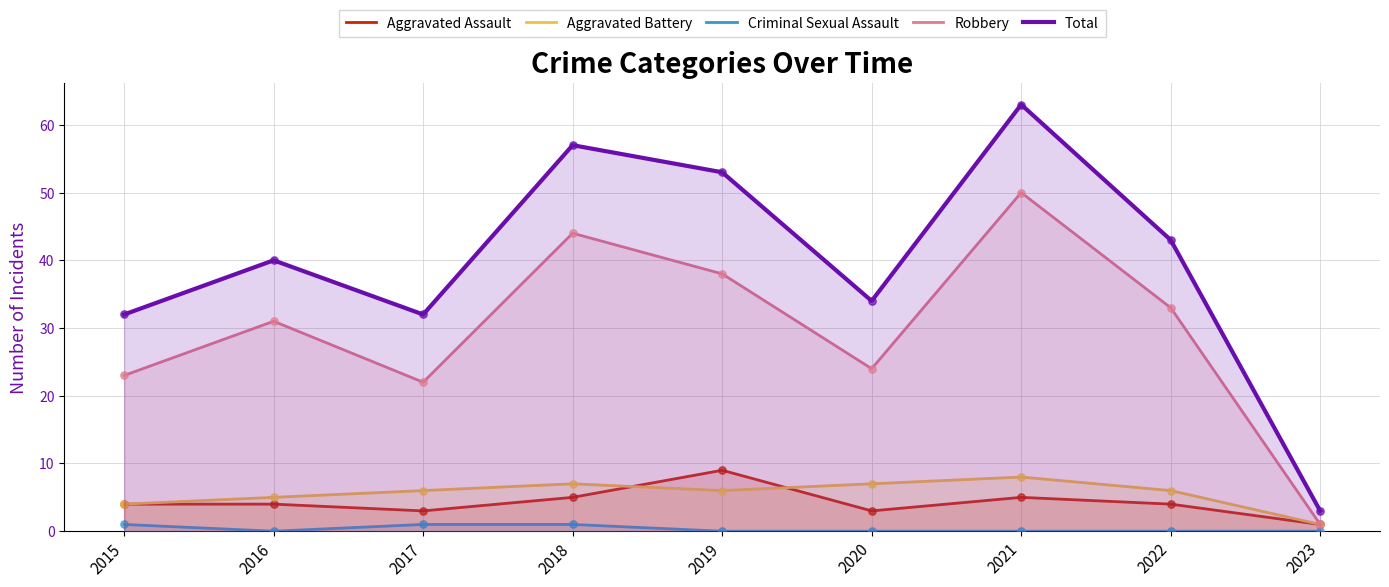

Is the value of Total at 2017 greater than the value of Criminal Sexual Assault at 2016?

Yes